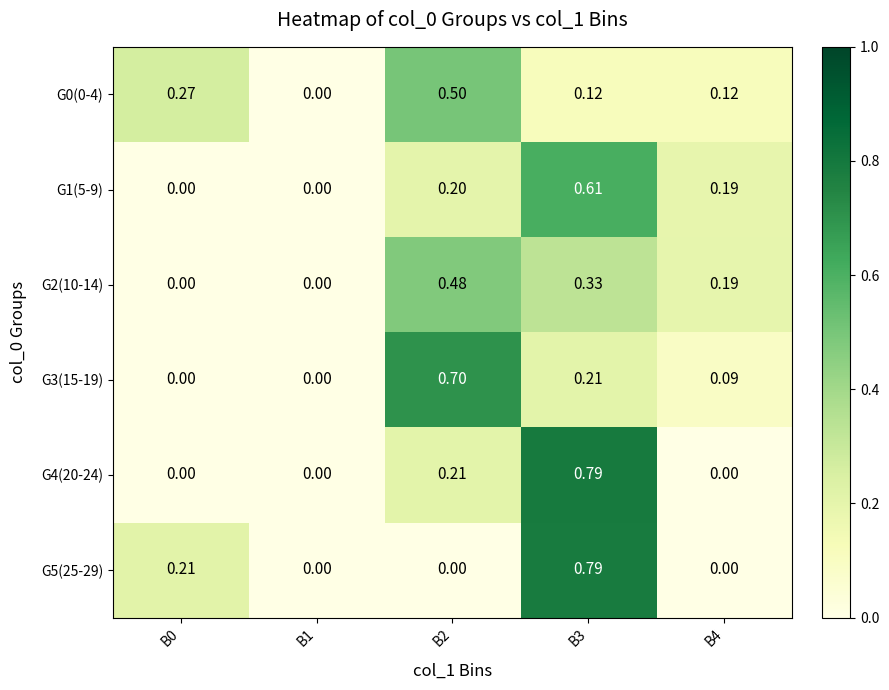

Count the number of categories in the chart.

5